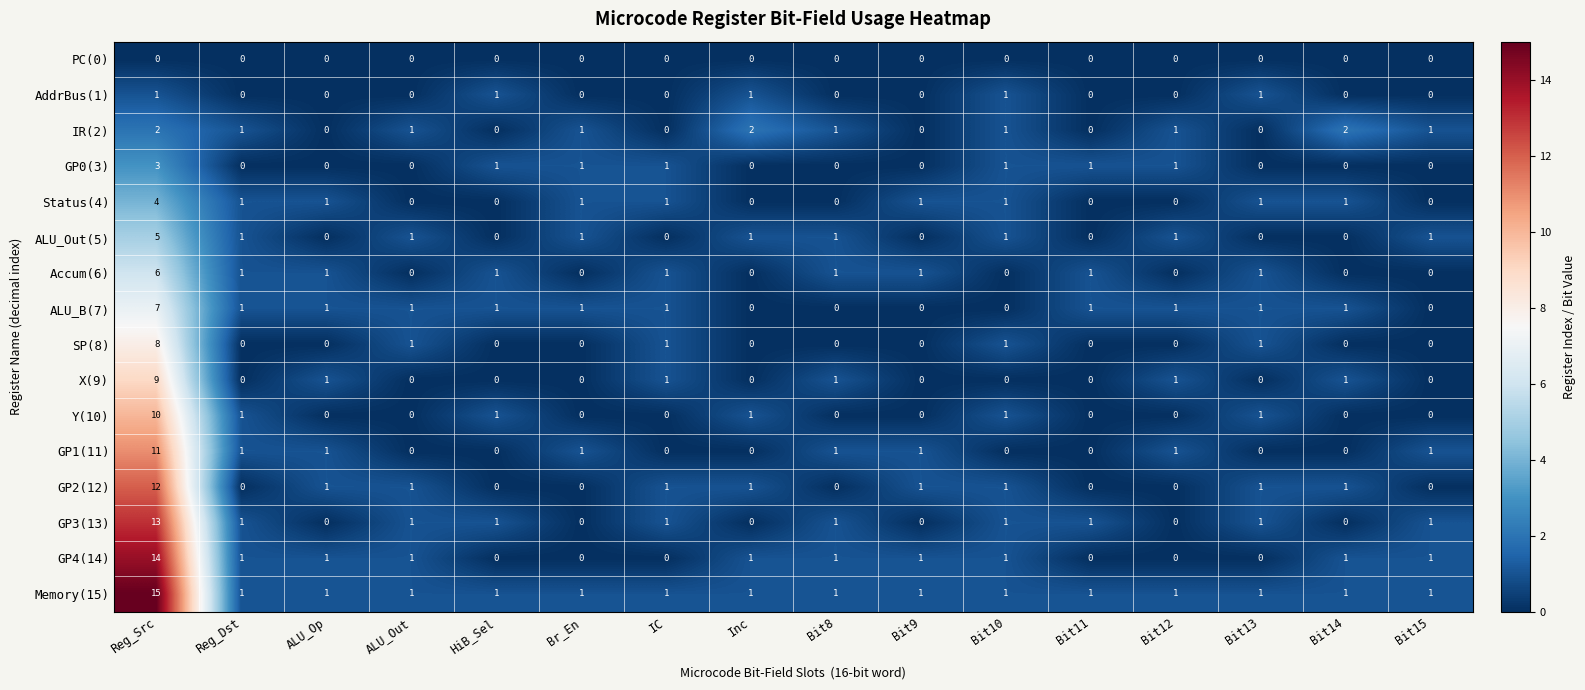

What is the sum of all IR(2) values?

13